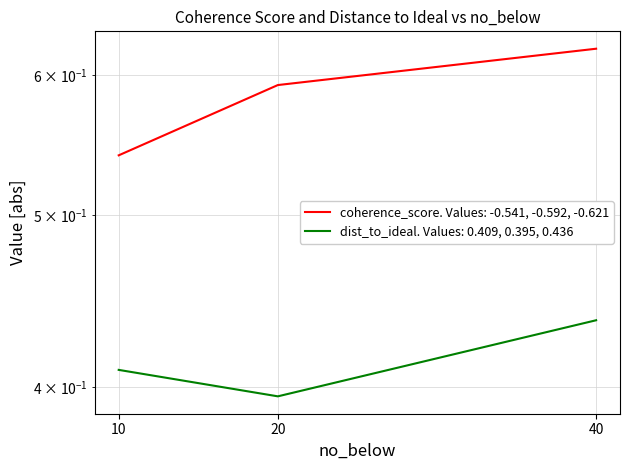

Rank the series by their average value, from highest to lowest.

coherence_score, dist_to_ideal